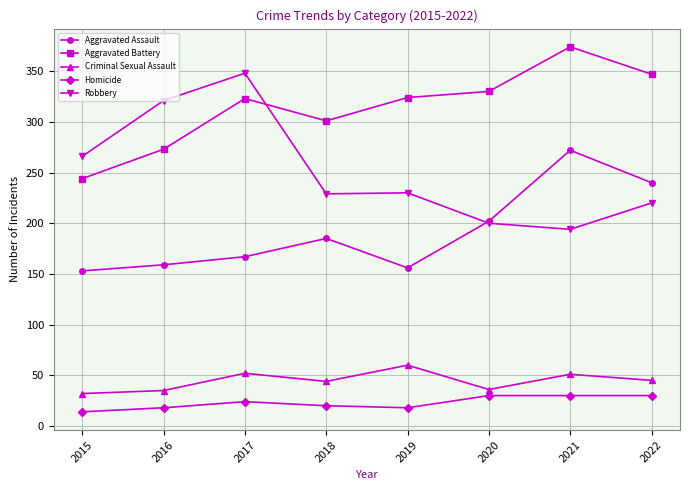

True or false: Aggravated Assault and Criminal Sexual Assault intersect in this chart.

False